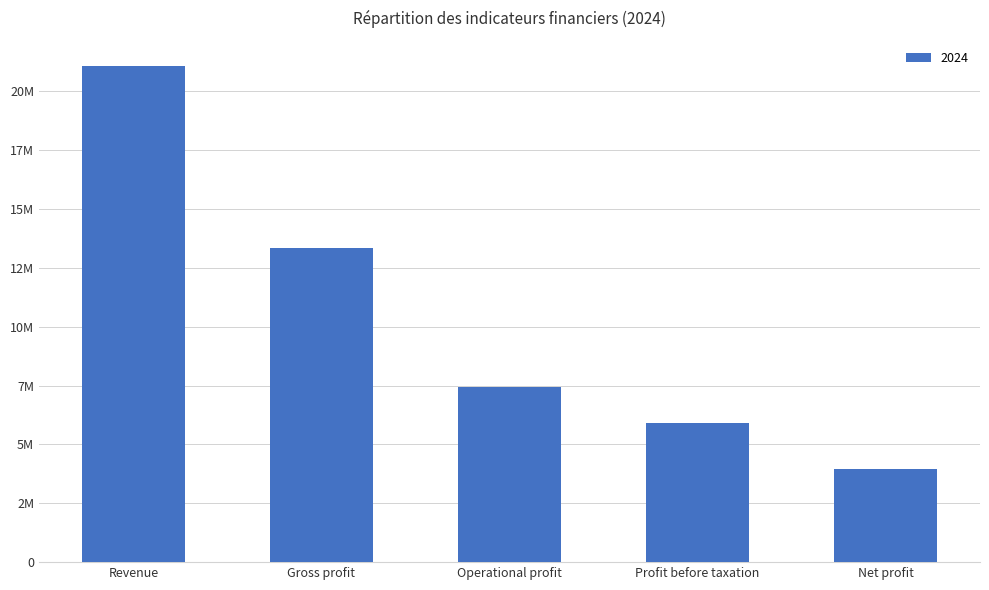

Are the bars horizontal?

No